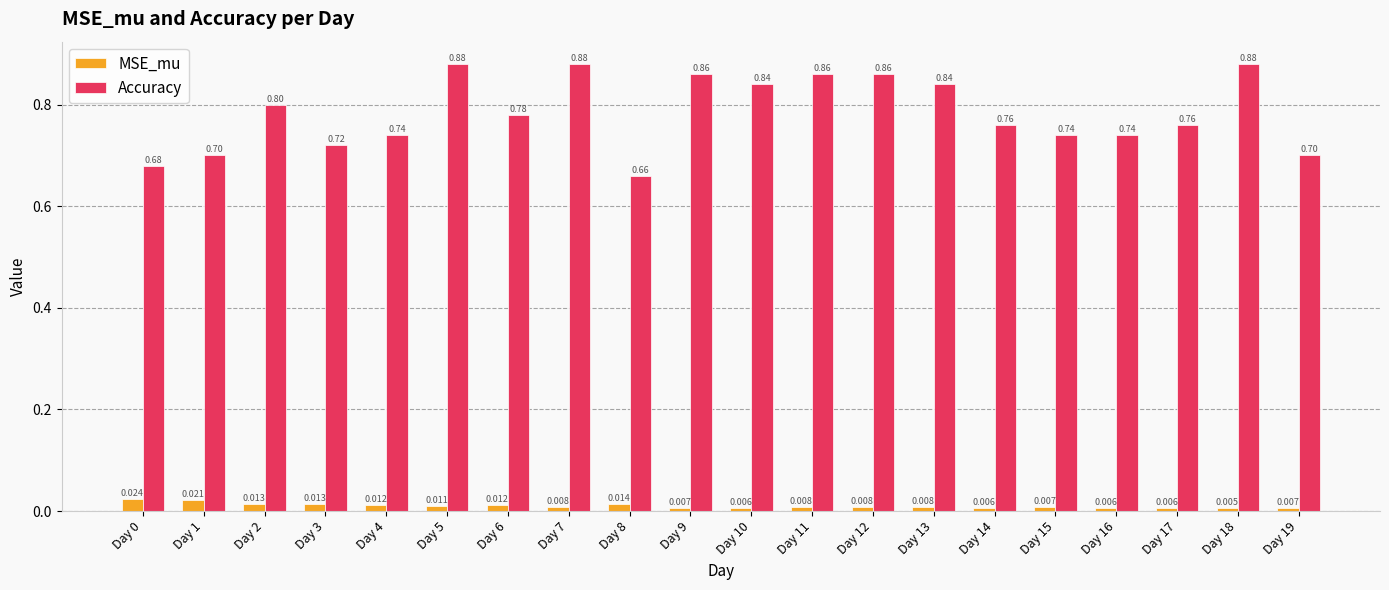

At which category is the sum across all series the highest?

Day 5